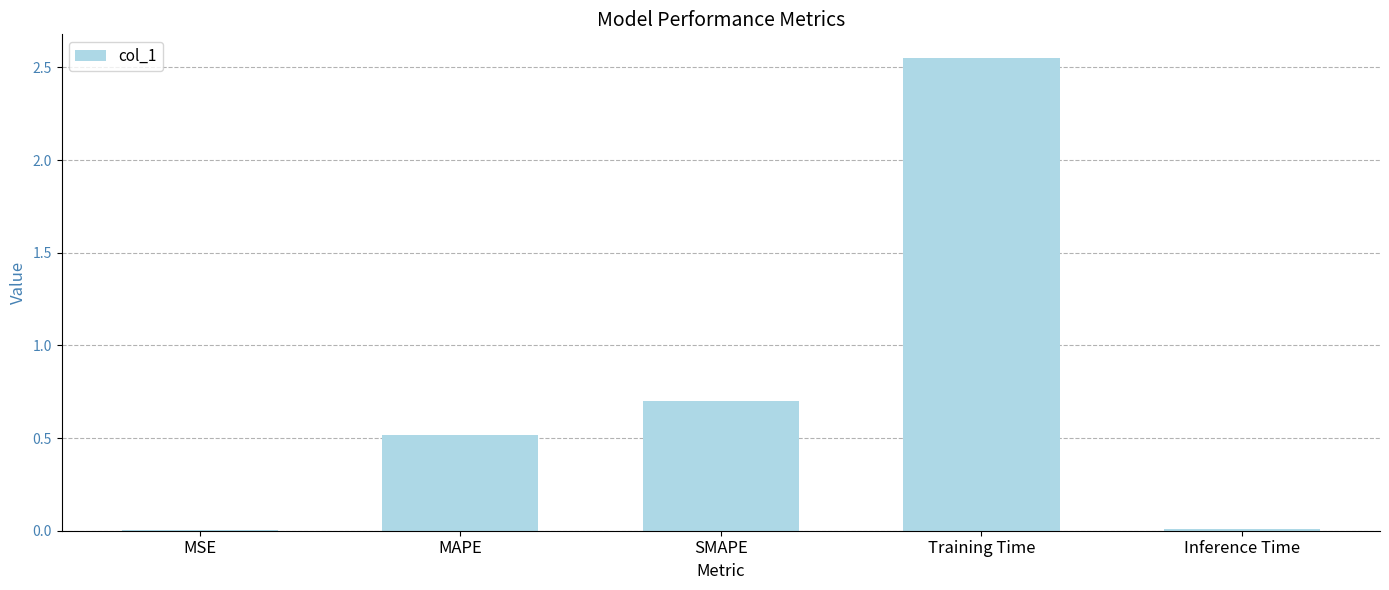

True or false: the data shows 0.0 at MSE.

True